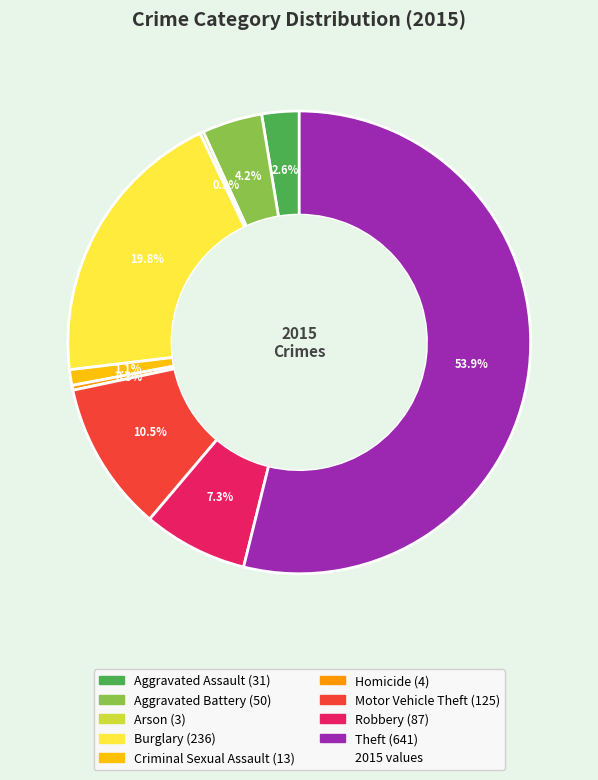

Is there any slice that represents more than half of the pie?

Yes